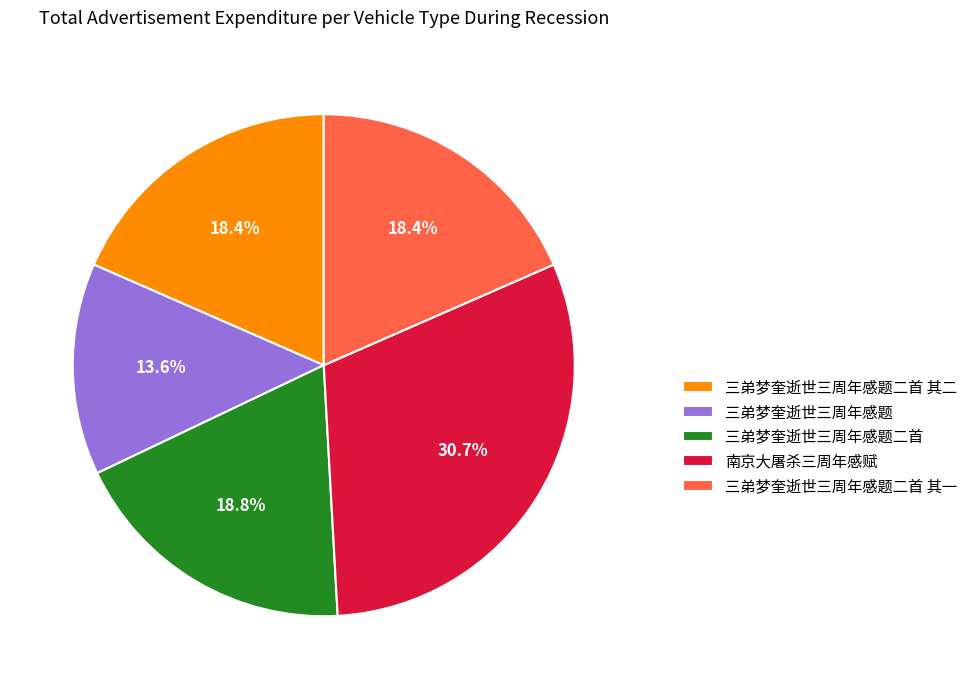

What percentage is NOT represented by 三弟梦奎逝世三周年感题二首?

81.2%